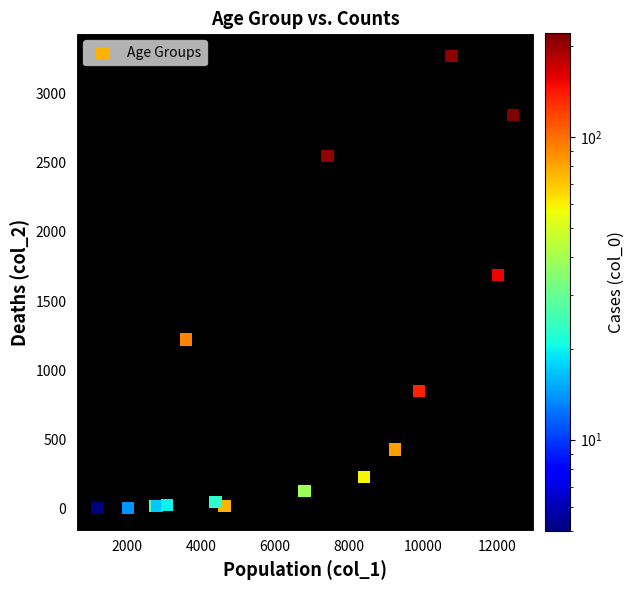

What Y value in the scatter plot is closest to 1638?

1690